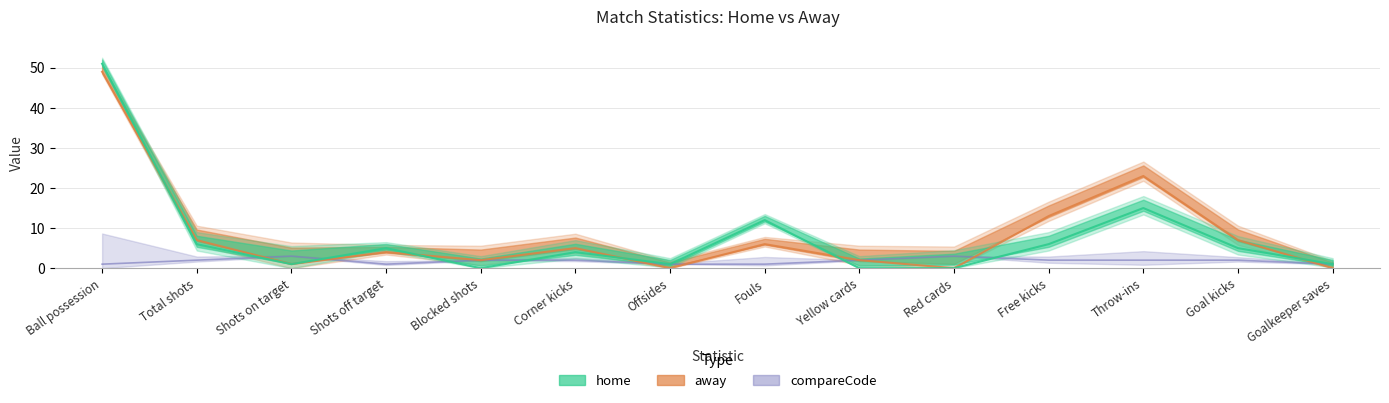

Reading right to left, what are all the values shown in this chart?

home: 1	5	15	6	0	0	12	1	4	0	5	1	6	51
away: 0	7	23	13	0	2	6	0	5	2	4	1	7	49
compareCode: 1	2	2	2	3	2	1	1	2	2	1	3	2	1